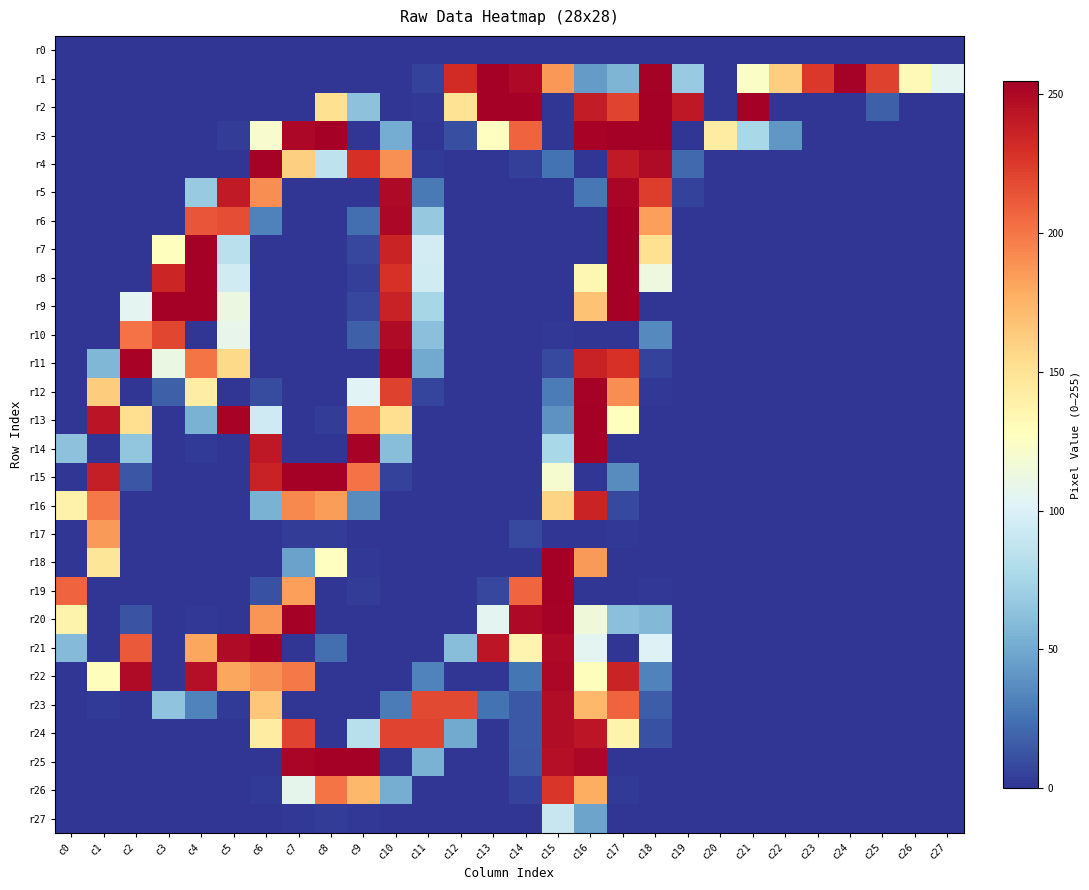

Which series changed the most between c0 and c10?

r11